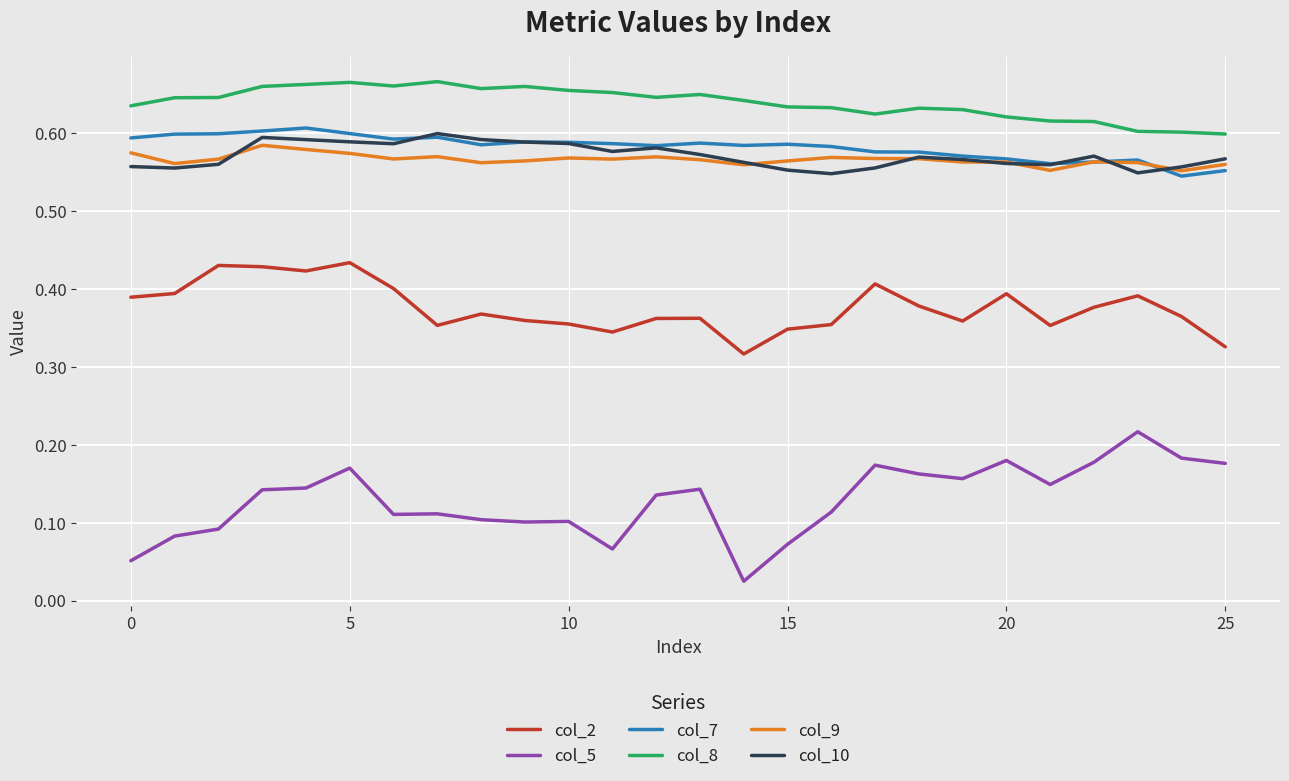

Count the col_5 values in the range 0 to 1.

26